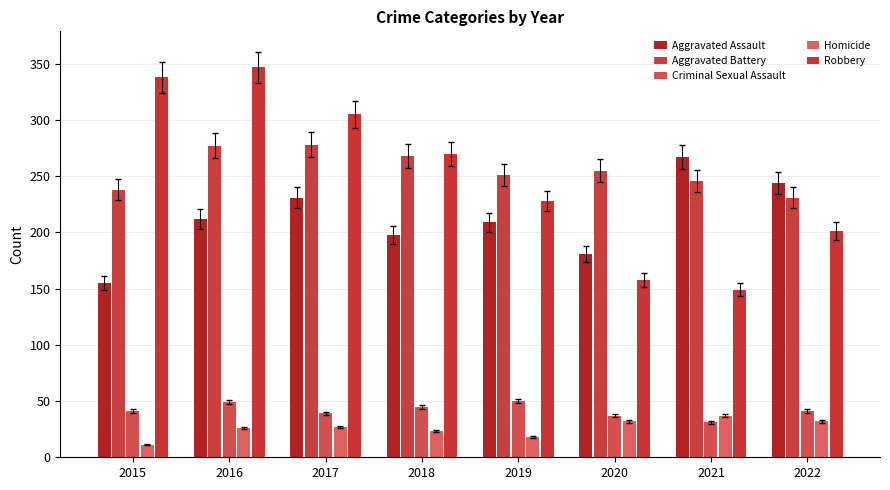

What value does the Criminal Sexual Assault series have at 2015?

41